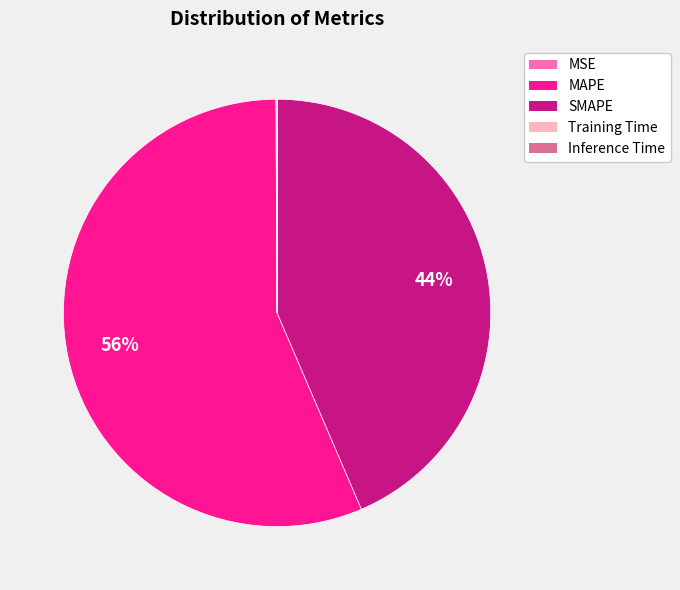

What percentage is the SMAPE slice, to the nearest percent?

44%